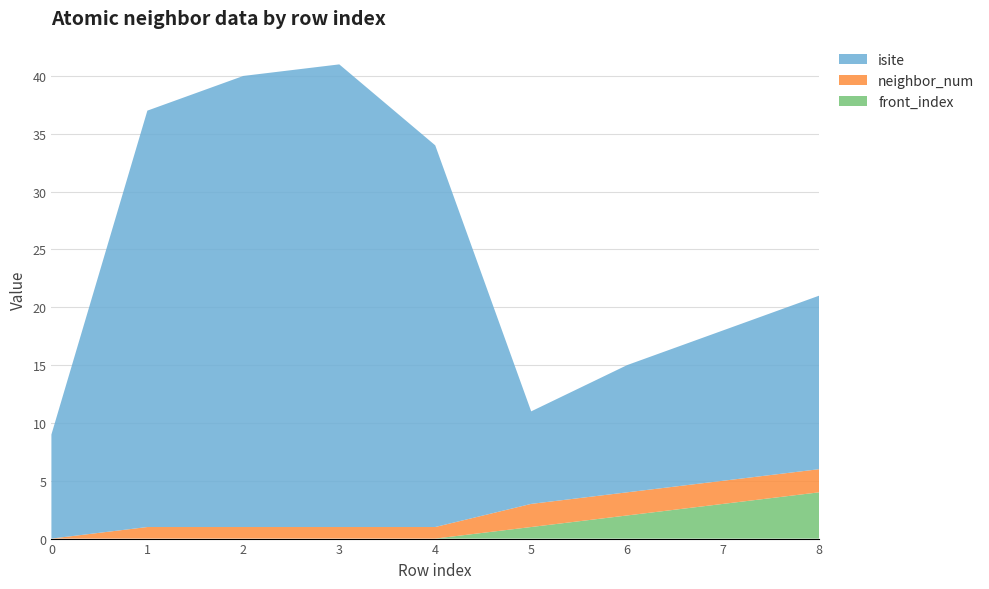

Reading left to right, transcribe all the data shown in this chart.

isite: 9	36	39	40	33	8	11	13	15
neighbor_num: 0	1	1	1	1	2	2	2	2
front_index: 0	0	0	0	0	1	2	3	4